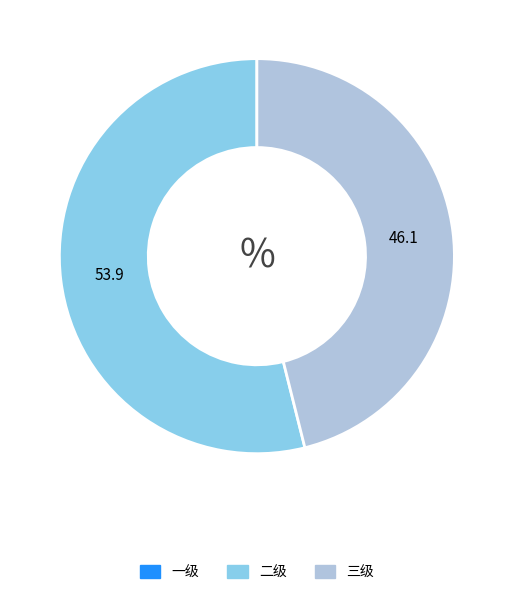

How many segments does this pie chart have?

2